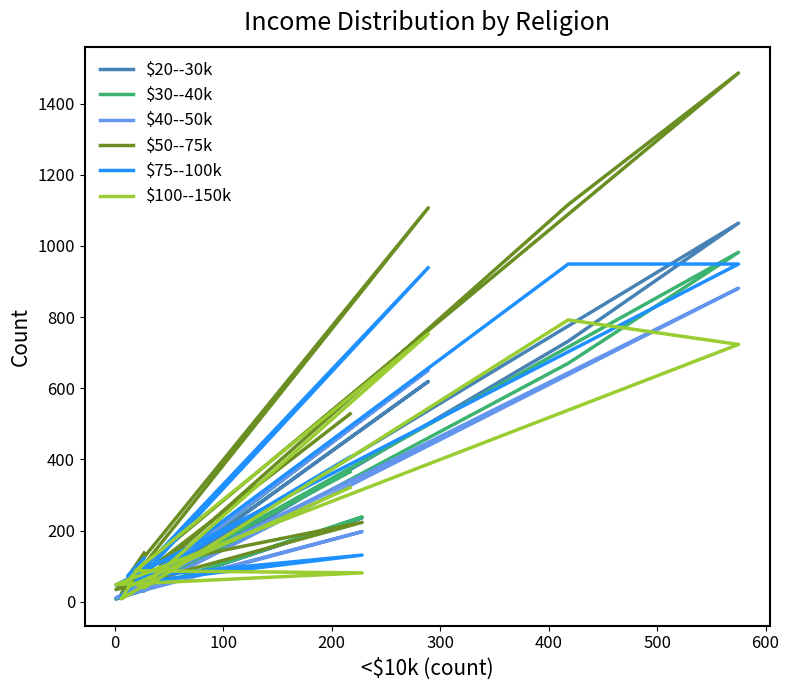

How many lines are shown in the chart?

6